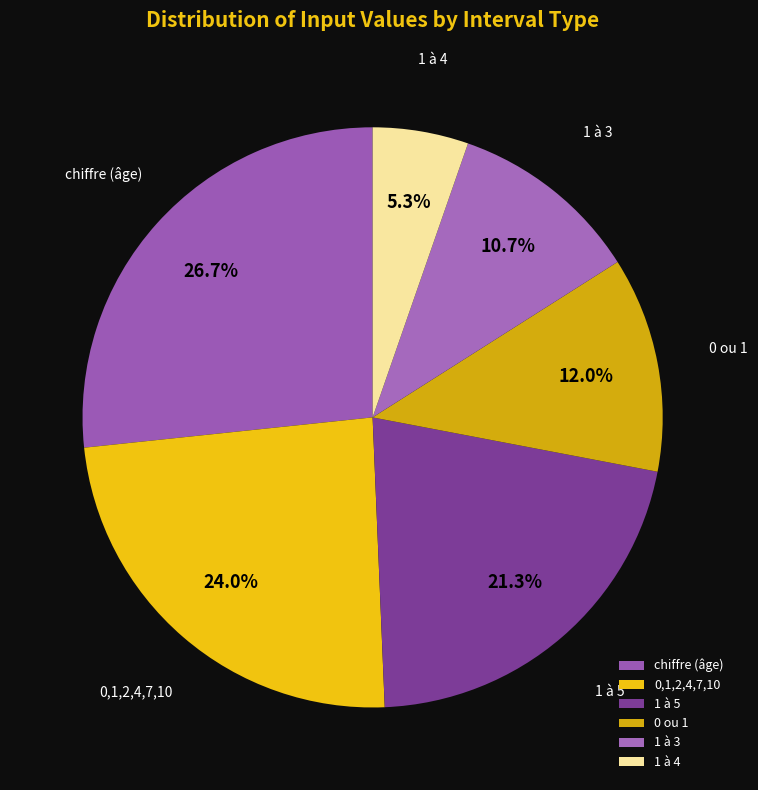

Is there any slice that represents more than half of the pie?

No